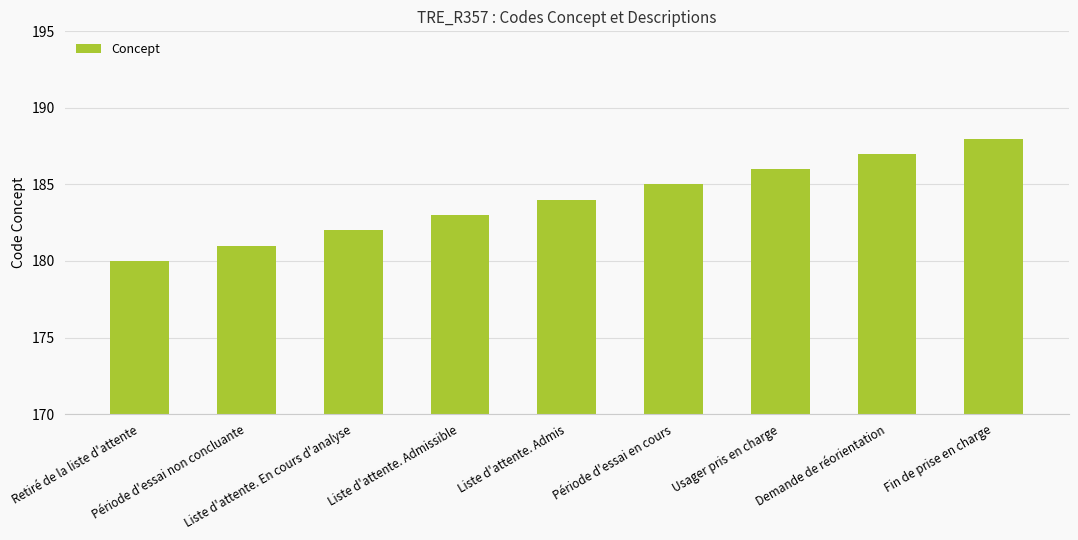

List the labels in order of value, smallest first.

Retiré de la liste d'attente, Période d'essai non concluante, Liste d'attente. En cours d'analyse, Liste d'attente. Admissible, Liste d'attente. Admis, Période d'essai en cours, Usager pris en charge, Demande de réorientation, Fin de prise en charge